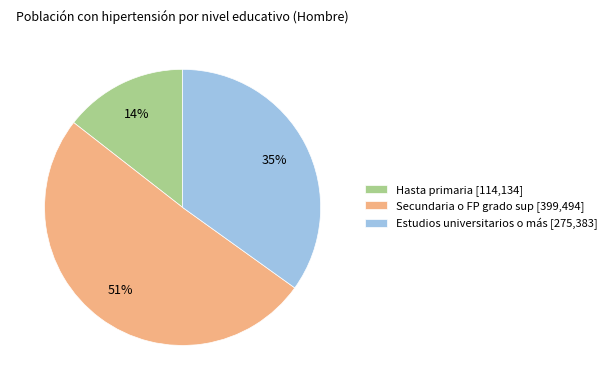

Approximately how many times larger is the value at Hasta primaria compared to Estudios universitarios o más?

0.4